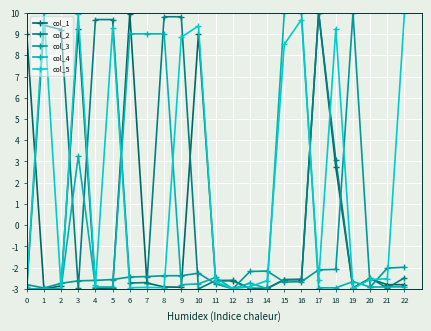

Where is the first local minimum for col_1?

1